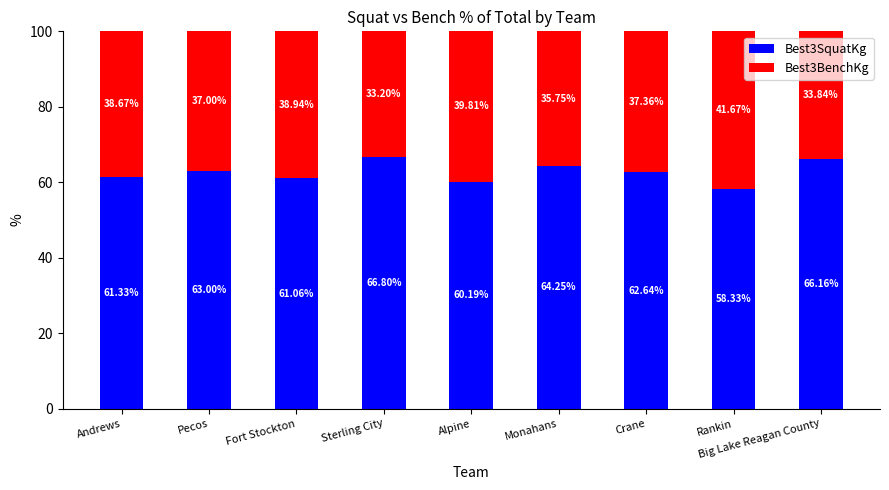

List the labels in order of Best3SquatKg value, largest first.

Sterling City, Big Lake Reagan County, Monahans, Pecos, Crane, Andrews, Fort Stockton, Alpine, Rankin